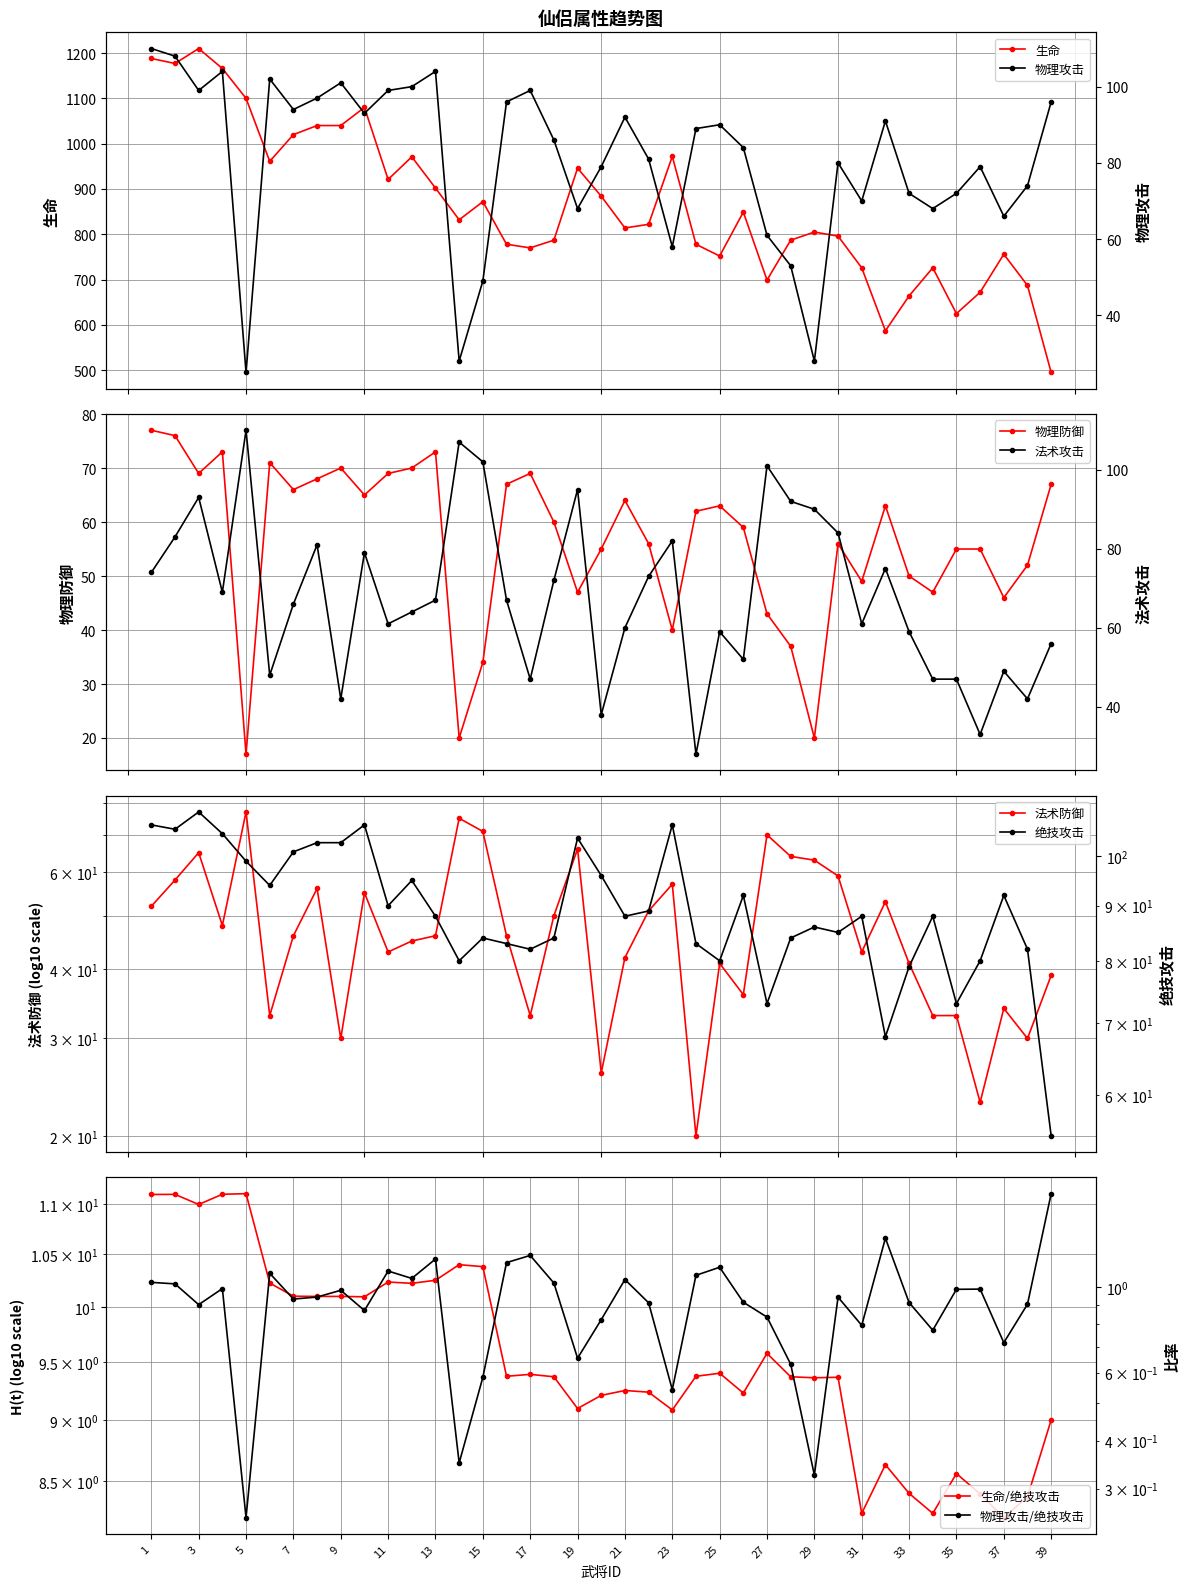

Rank the series at 18 from lowest to highest value.

法术防御, 物理防御, 法术攻击, 绝技攻击, 物理攻击, 生命